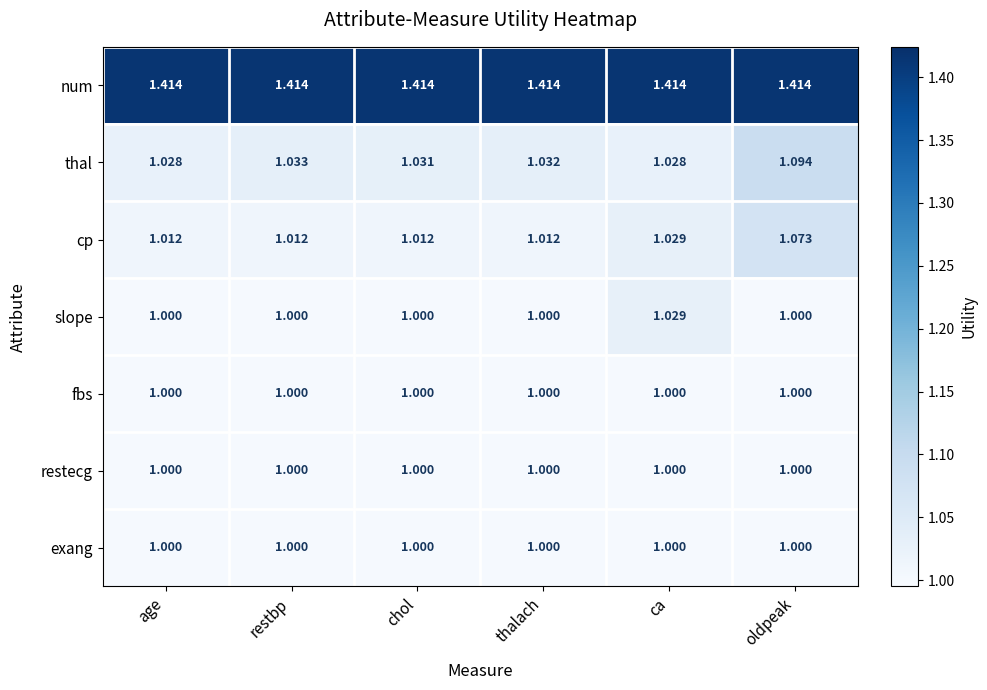

Which series changed the most between chol and ca?

slope